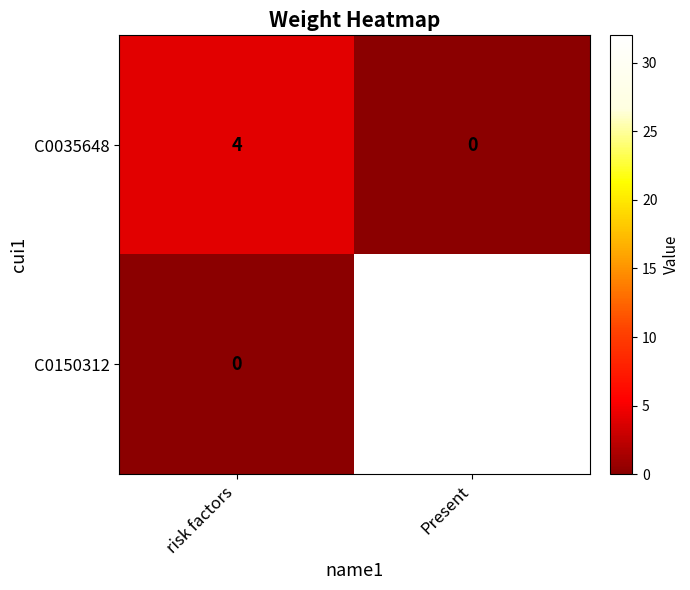

At risk factors, list the series in order from largest to smallest.

C0035648, C0150312